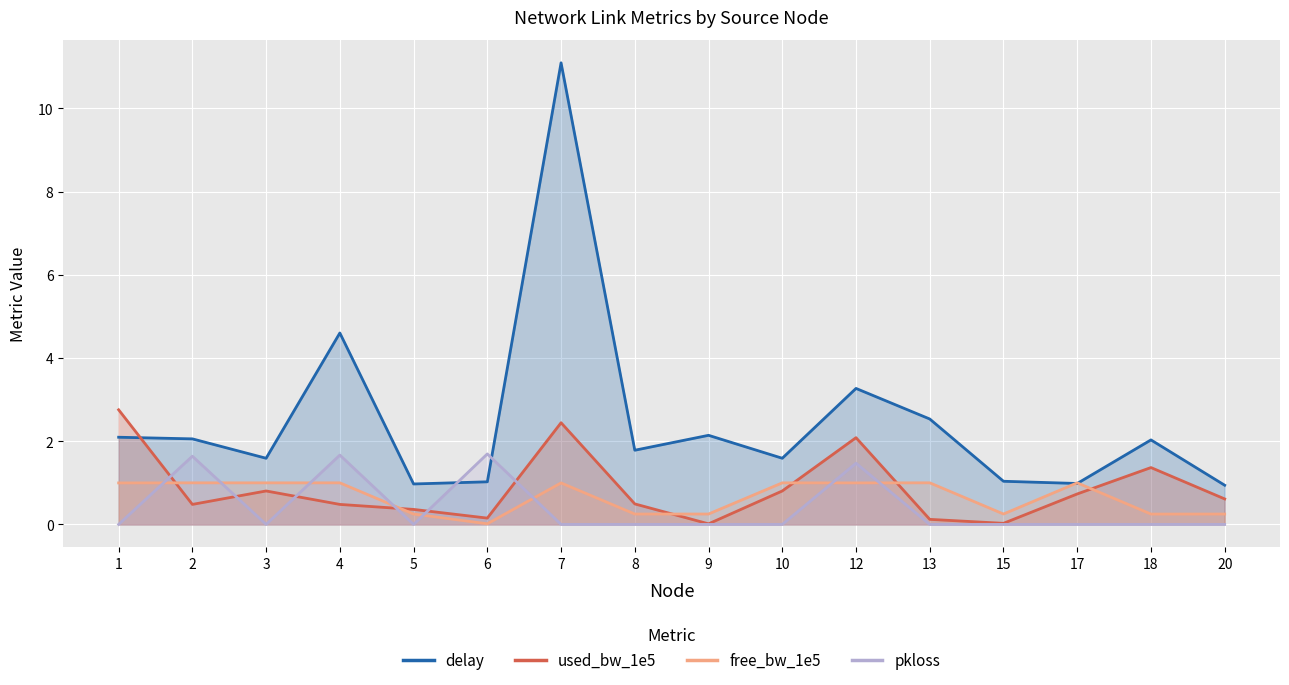

At which label is used_bw_1e5 closest to 1?

3